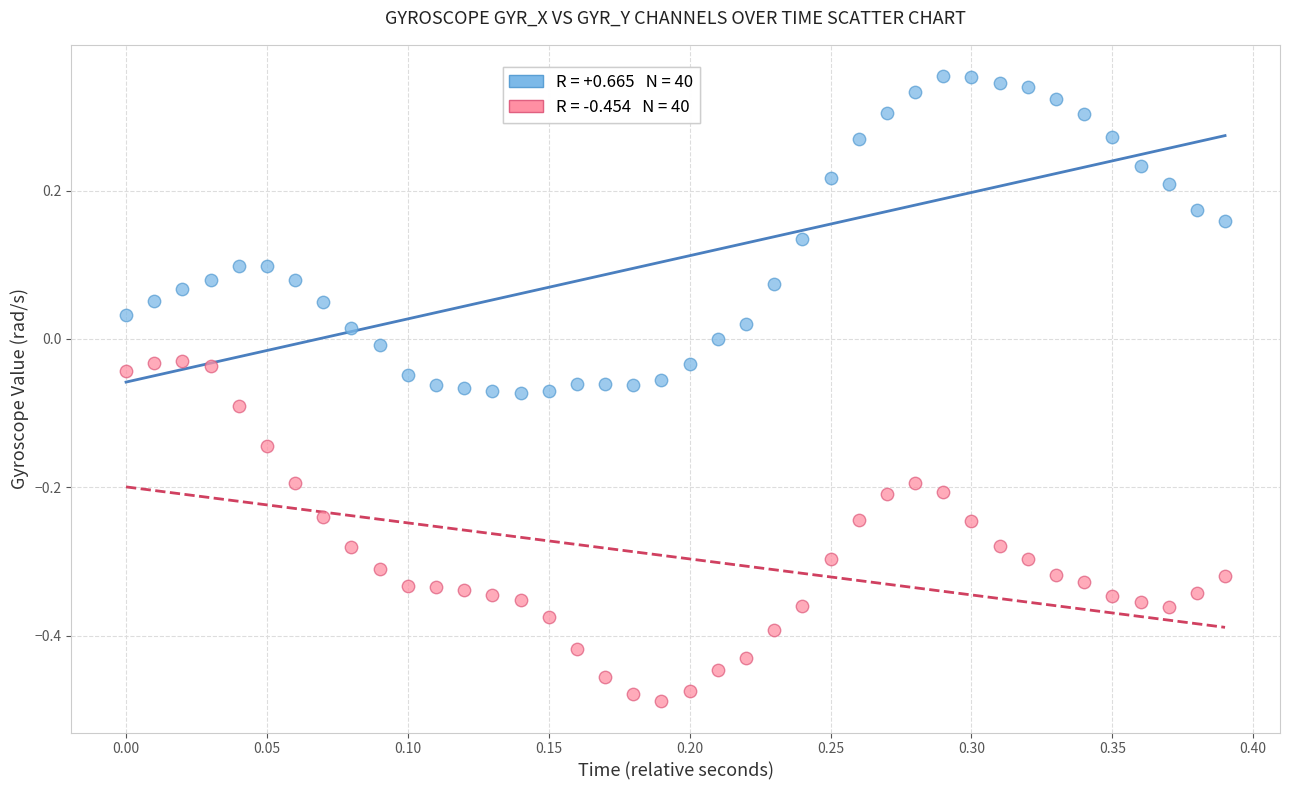

Across all data points, what is the range of Y values (max minus min)?

0.8